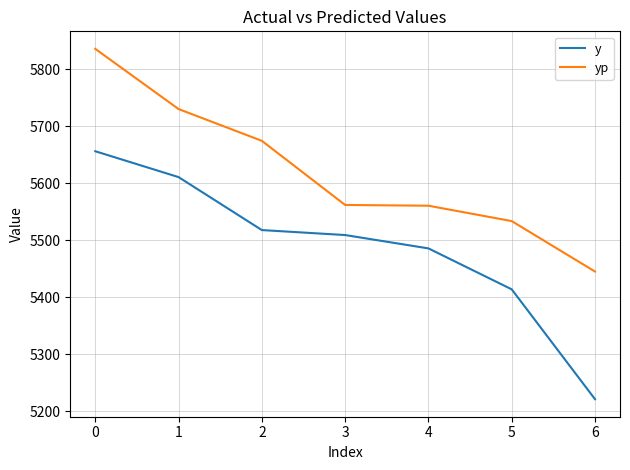

List the series in order of their peak value, lowest first.

y, yp